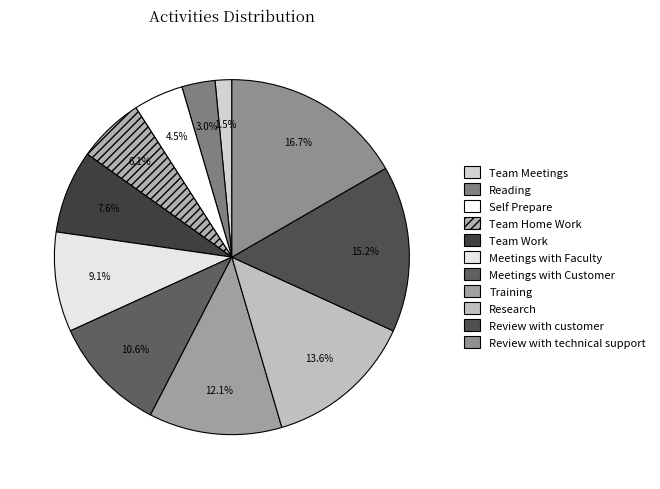

Which slice is the largest?

Review with technical support